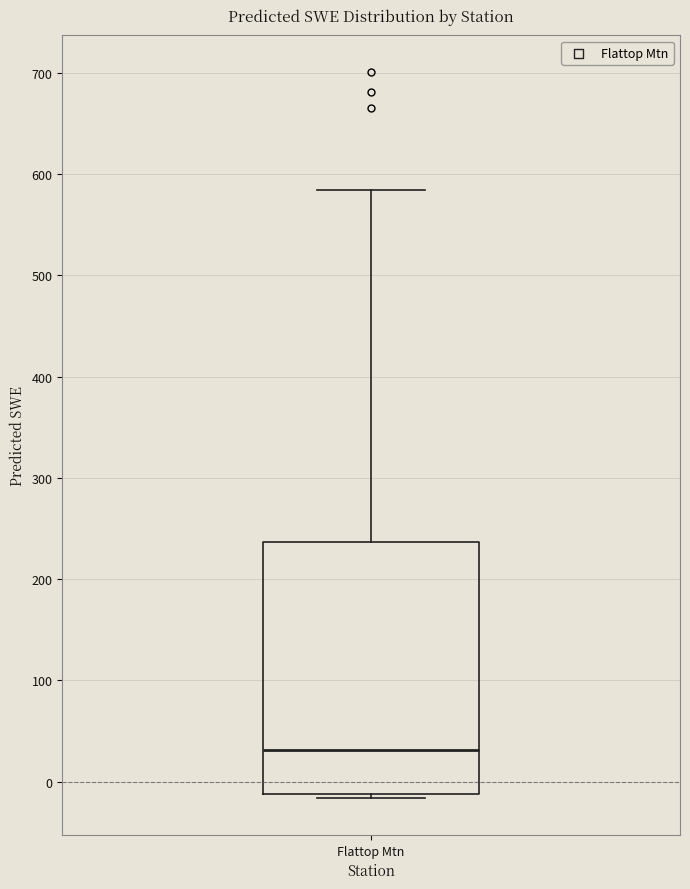

Transcribe this box plot: give where the median line is, the range the box spans, and where the two whiskers end, as read against the y-axis. The values are not printed on the chart, so give them approximately, as read against the axis.

median 30, box -10 to 240, whiskers -20 to 580